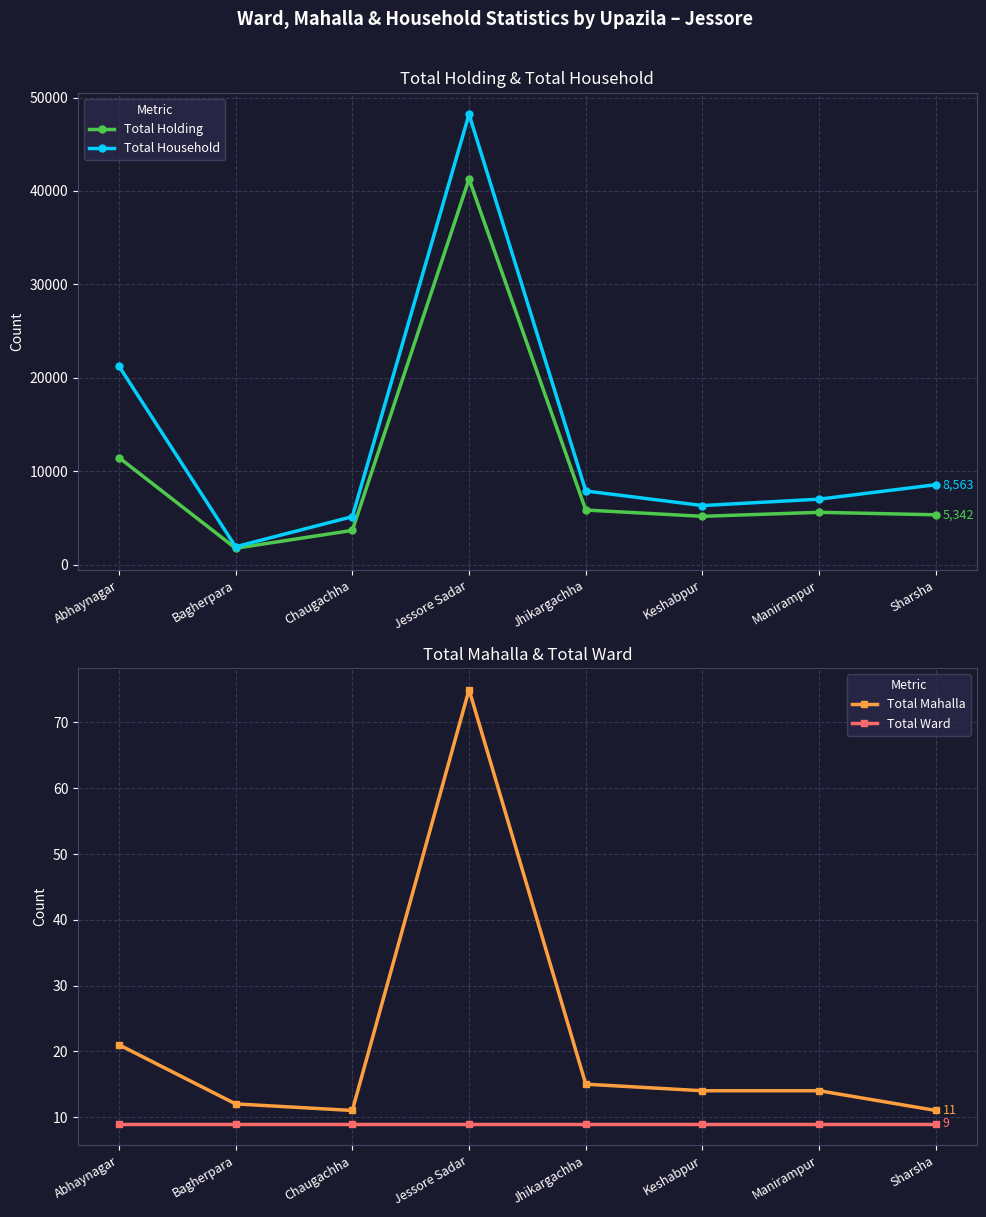

What is the difference between the Total Household values at Keshabpur and Manirampur?

687